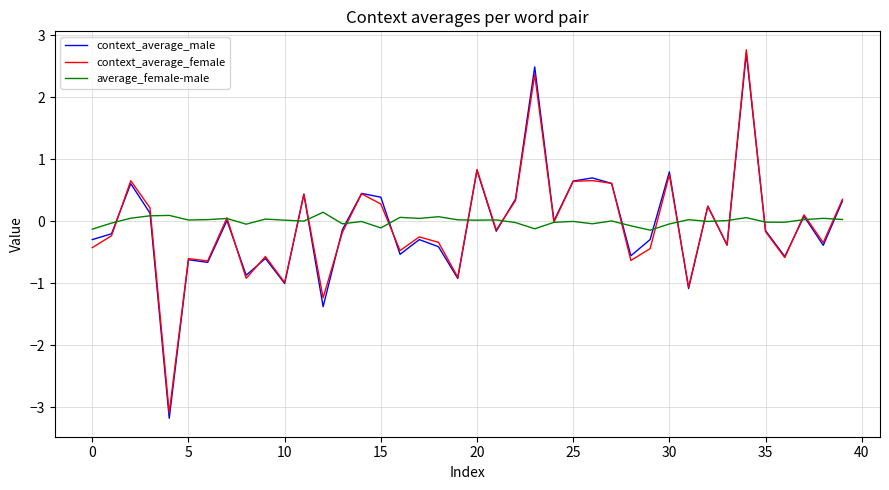

What is the minimum value shown in the chart?

-3.2